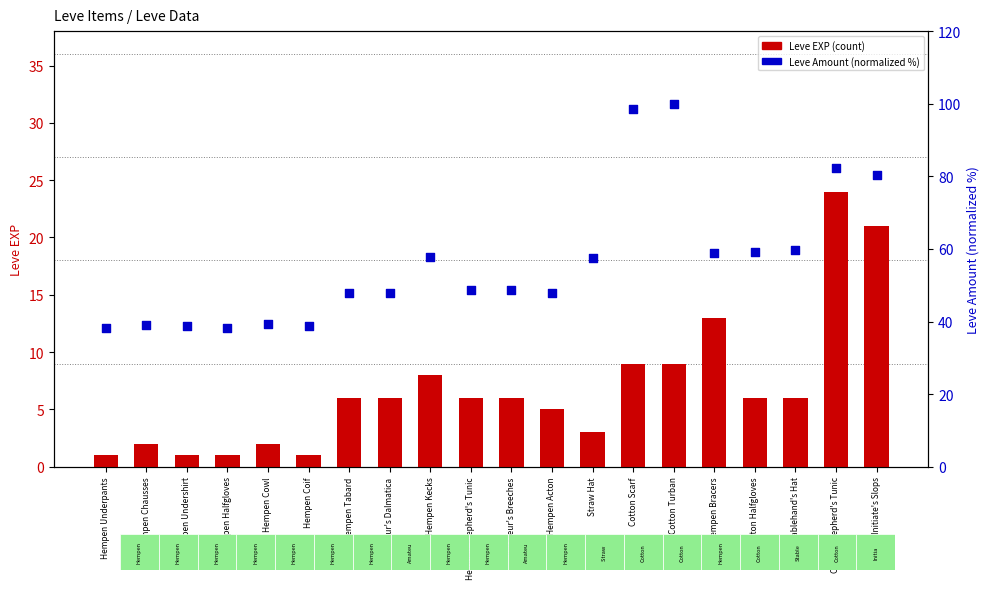

Which series has the widest spread of Y values?

Leve Amount (normalized)